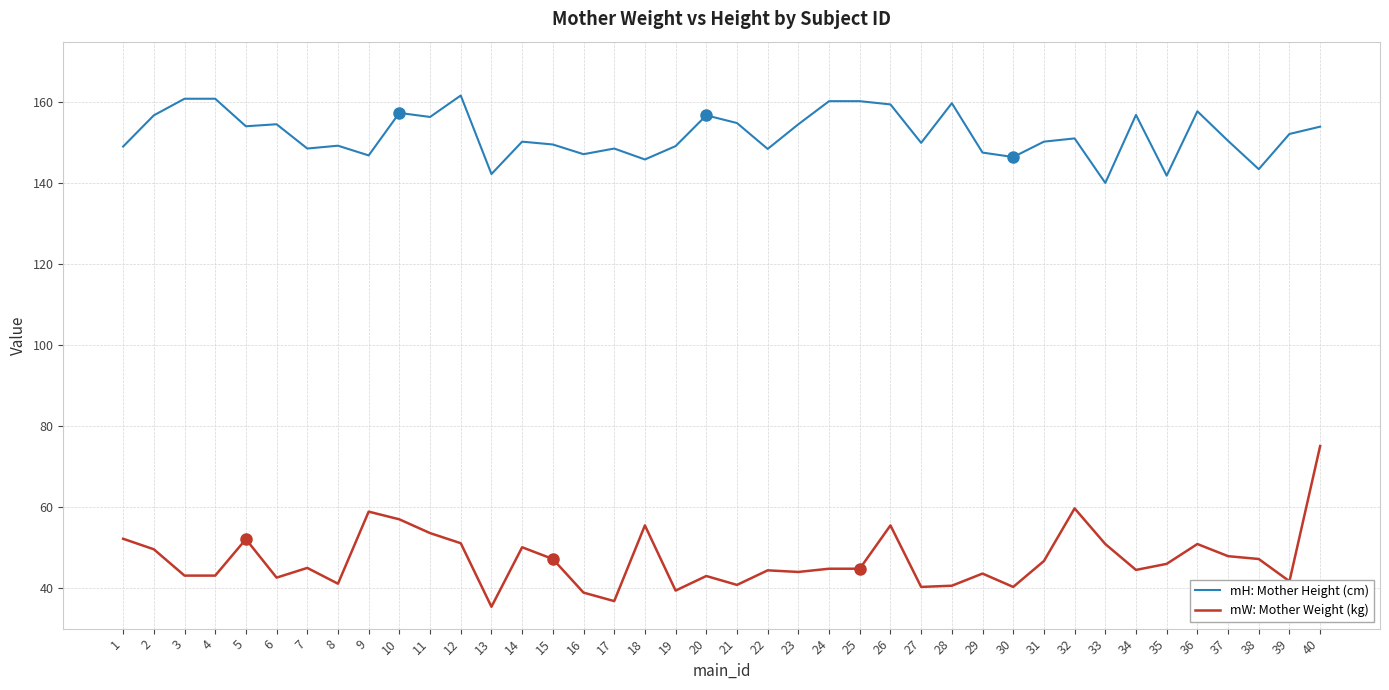

What is the difference between the maximum and minimum values in the mW: Mother Weight (kg) series?

39.7